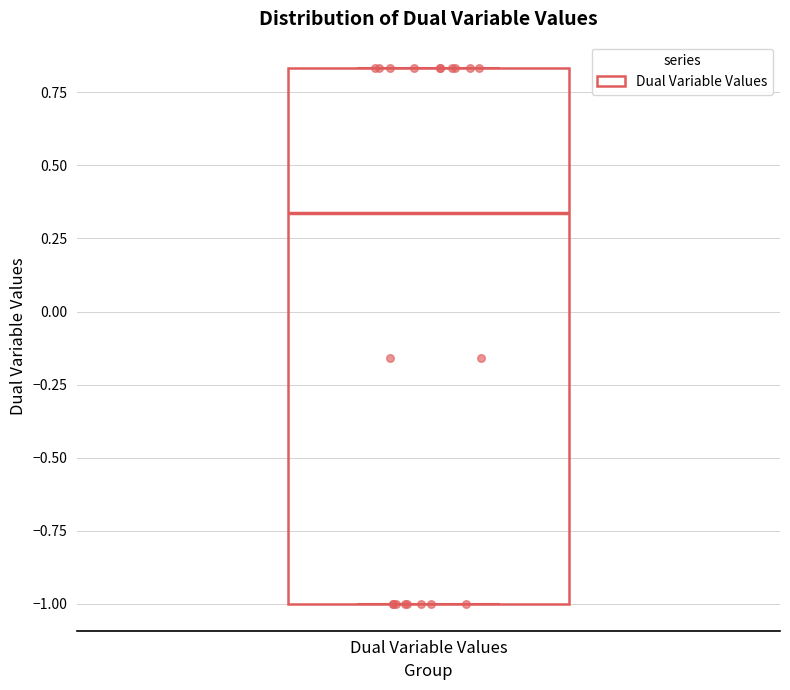

Transcribe this box plot: give where the median line is, the range the box spans, and where the two whiskers end, as read against the y-axis. The values are not printed on the chart, so give them approximately, as read against the axis.

median 0.35, box -1.00 to 0.85, whiskers -1.00 to 0.85